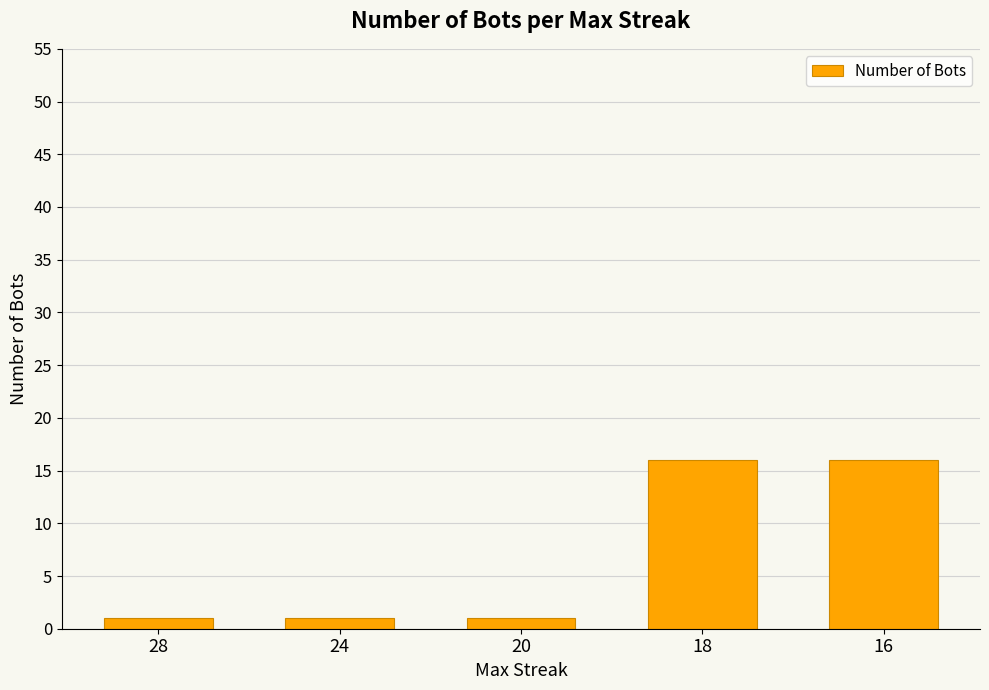

What is the minimum value shown in the chart?

1